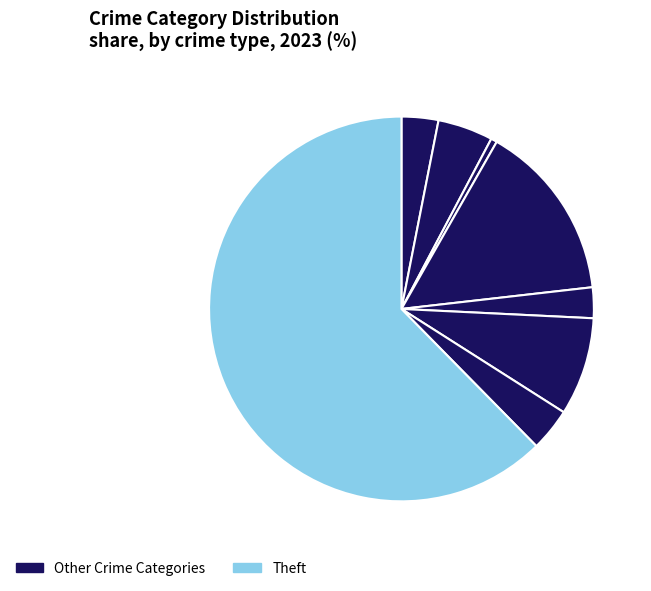

Which slice represents more than half of the pie?

Theft